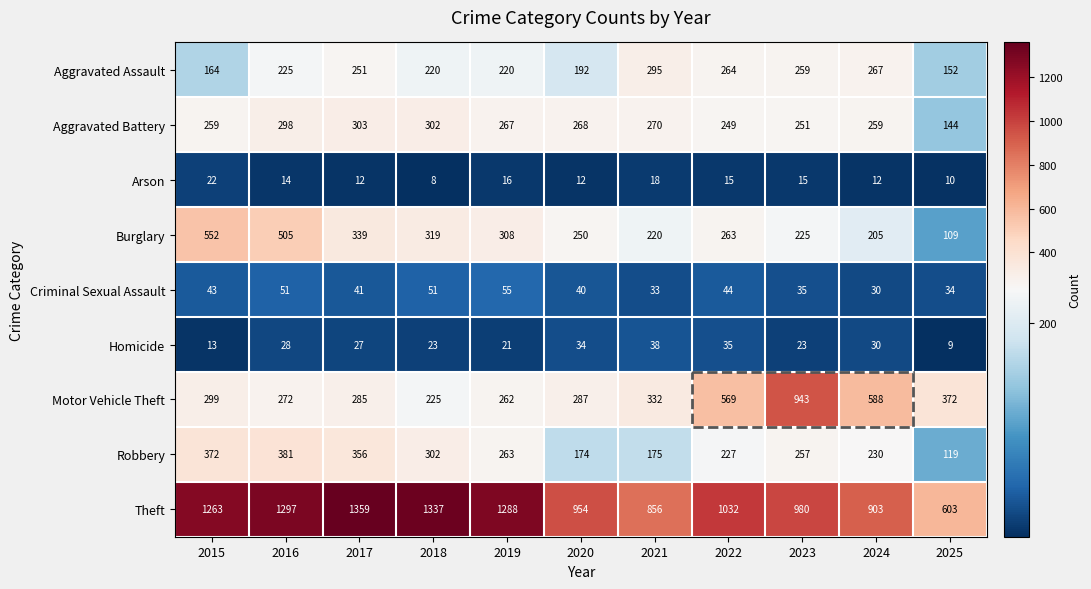

What is the maximum value shown in the chart?

1359